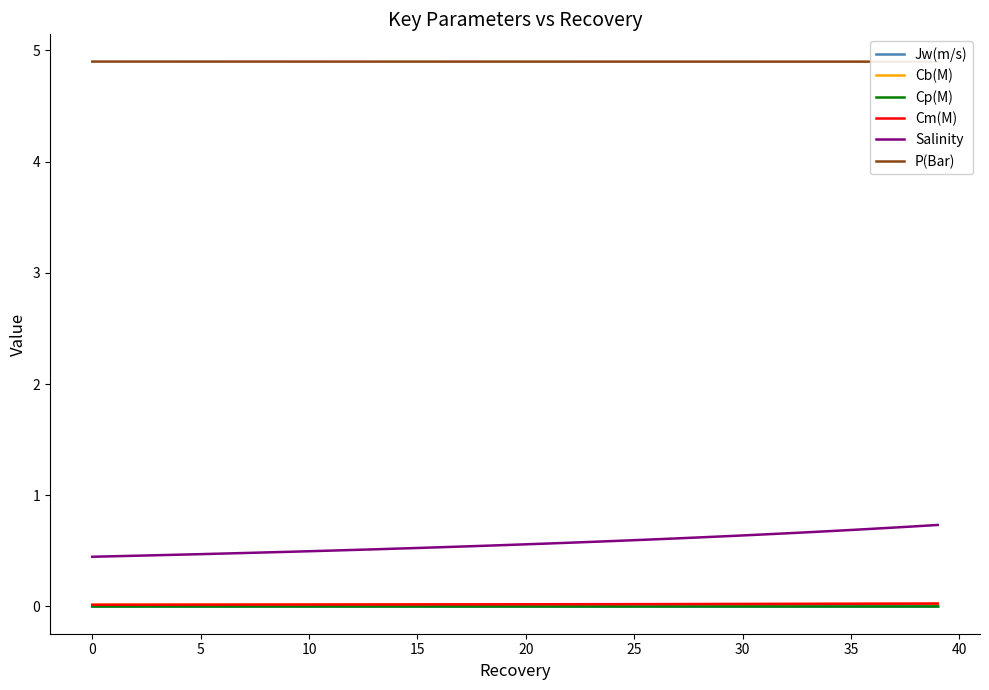

Which category has the highest value in the Cm(M) series?

39